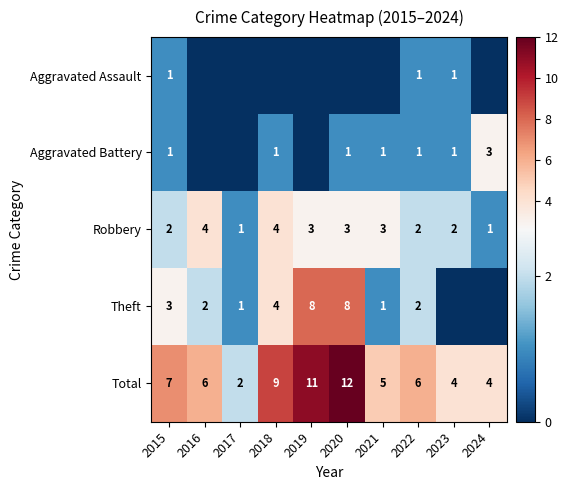

What is the spread (max minus min) of values at 2022?

5